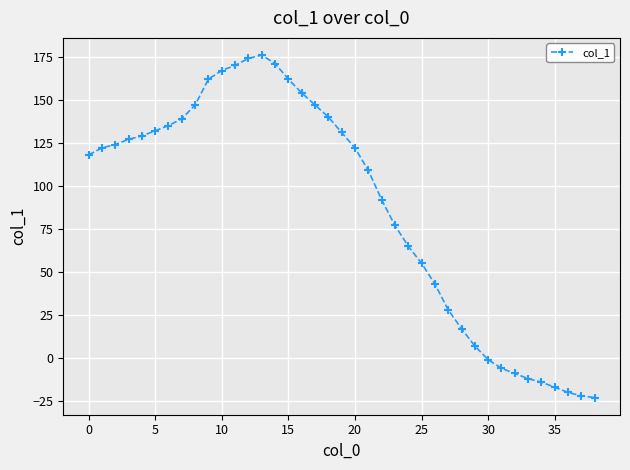

What is the difference between the maximum and minimum values?

199